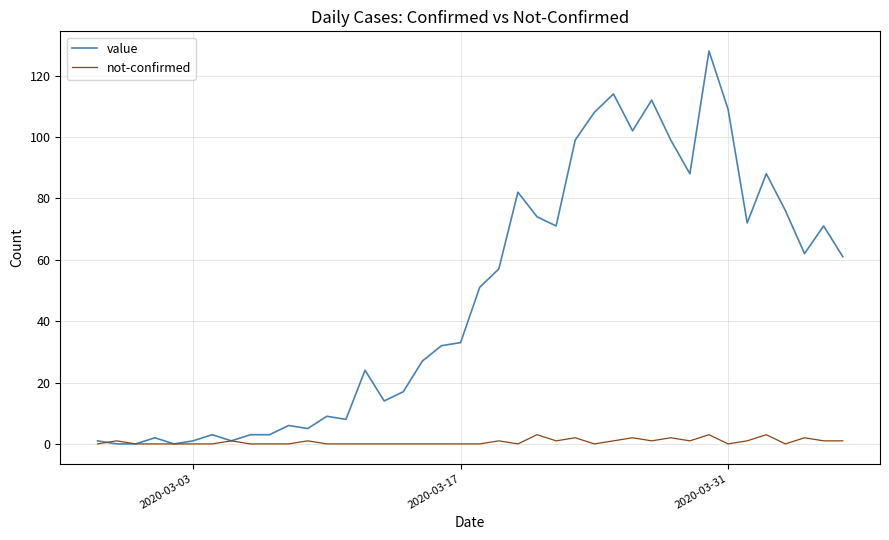

Which series has the largest range (max minus min)?

value